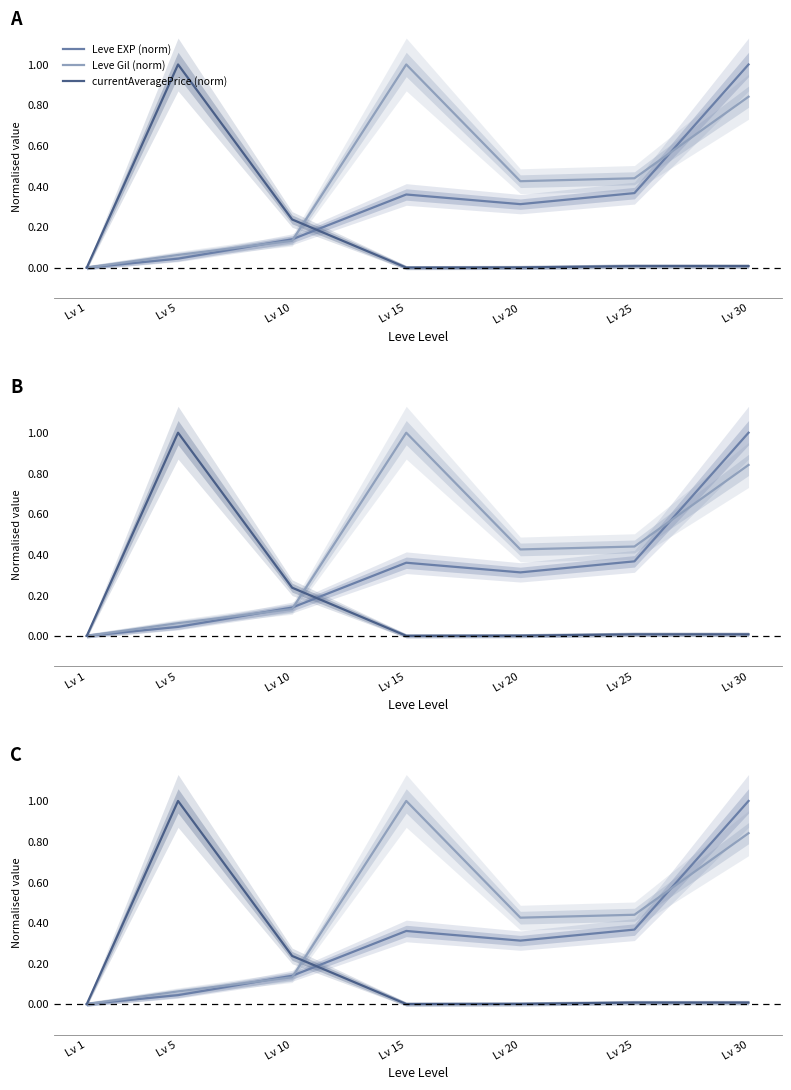

Reading right to left, list all the values displayed in this chart.

Leve EXP (norm): 1.0	0.4	0.3	0.4	0.1	0.0	0.0
Leve Gil (norm): 0.8	0.4	0.4	1.0	0.1	0.1	0.0
currentAveragePrice (norm): 0.0	0.0	0.0	0.0	0.2	1.0	0.0